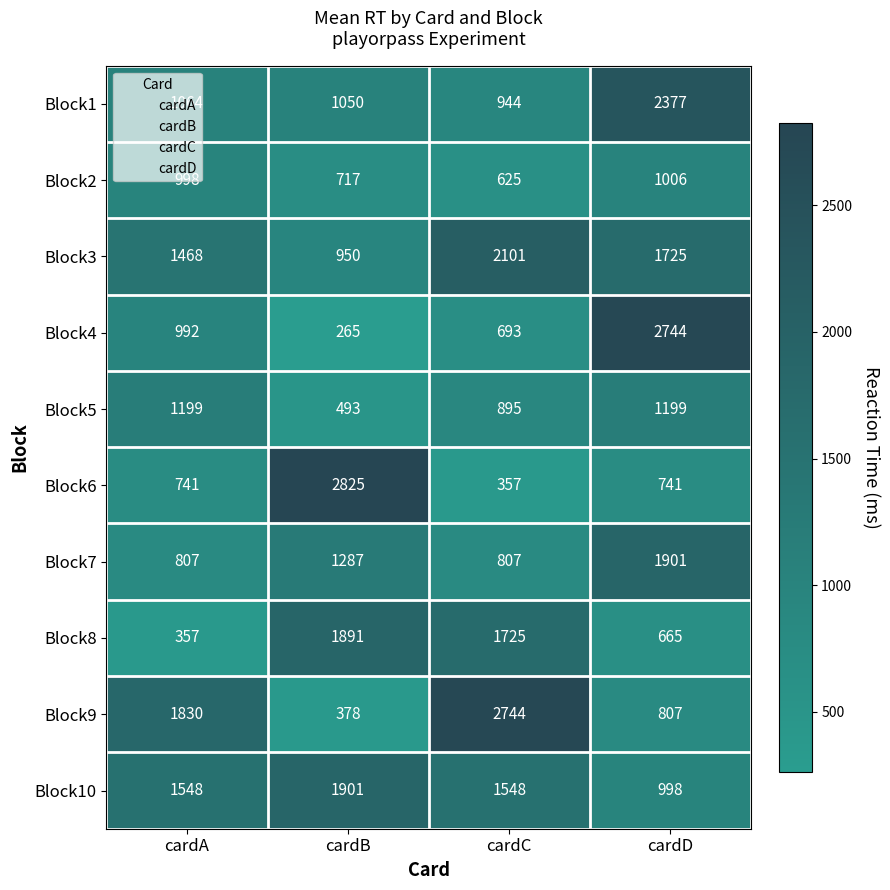

At cardA, list the series in order from smallest to largest.

Block8, Block6, Block7, Block4, Block2, Block1, Block5, Block3, Block10, Block9